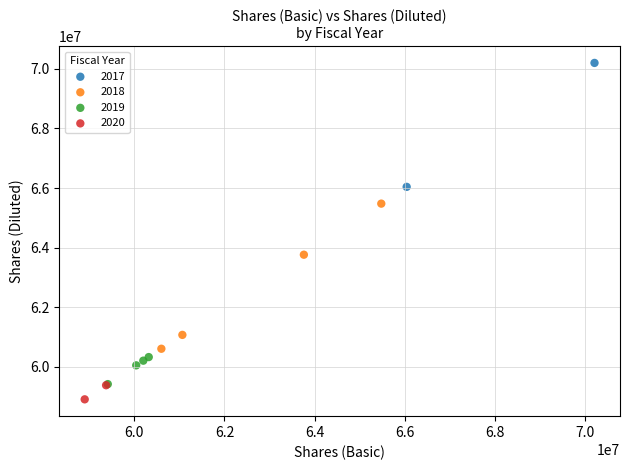

What are all the series names shown in the legend?

2017, 2018, 2019, 2020